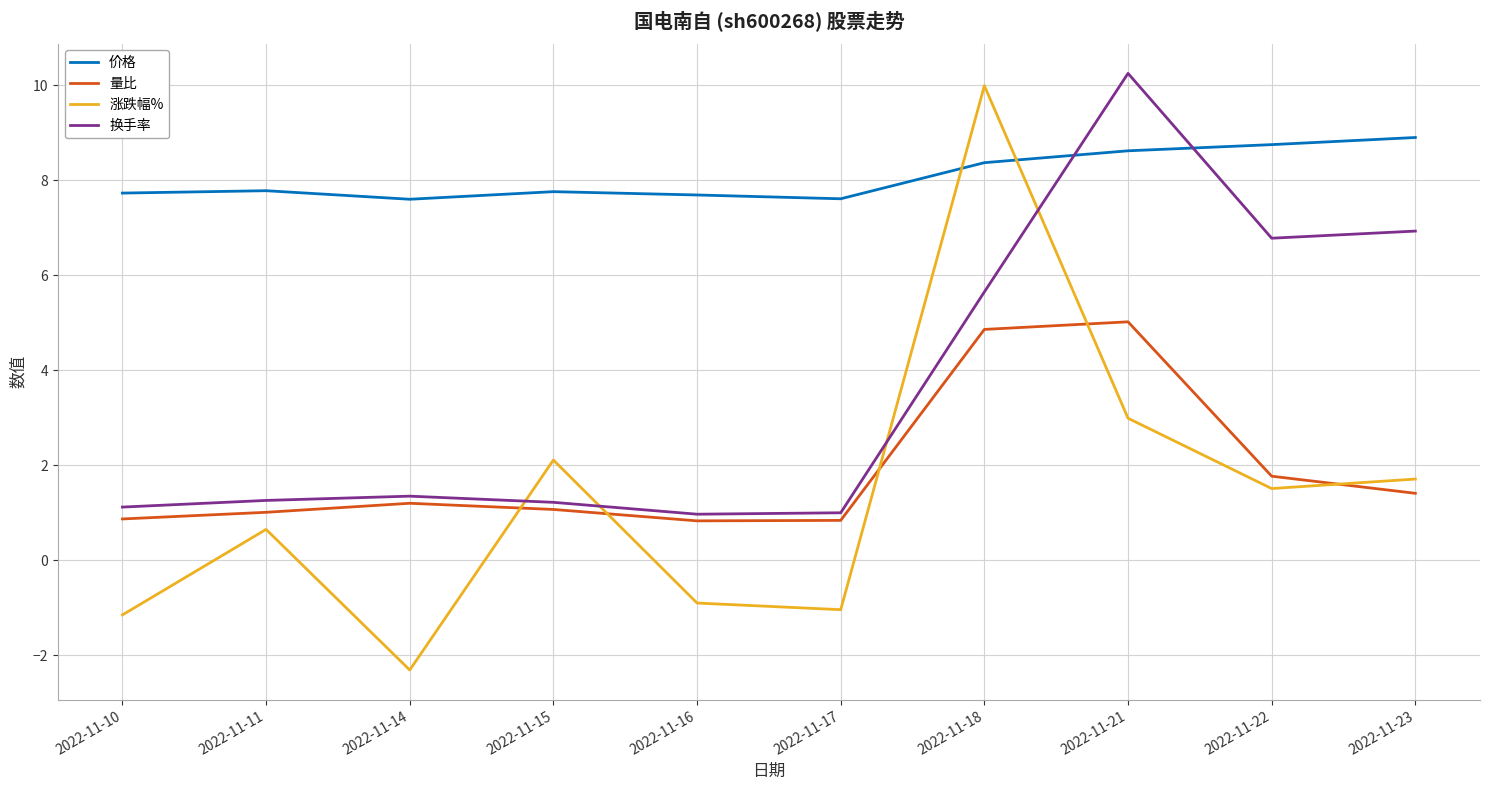

List the series in order of their peak value, highest first.

换手率, 涨跌幅%, 价格, 量比